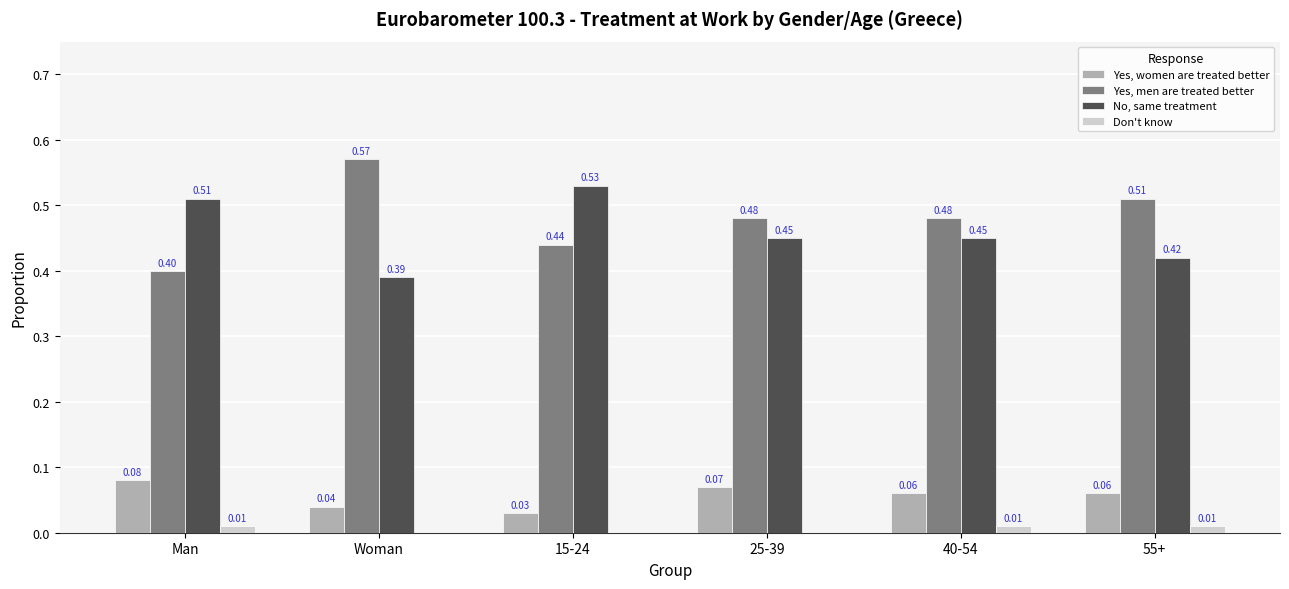

Which series has the widest spread of values?

Yes, men are treated better